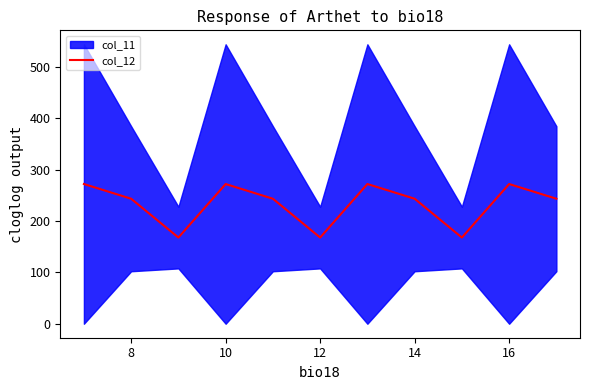

What is the highest value of the col_12 series?

272.1